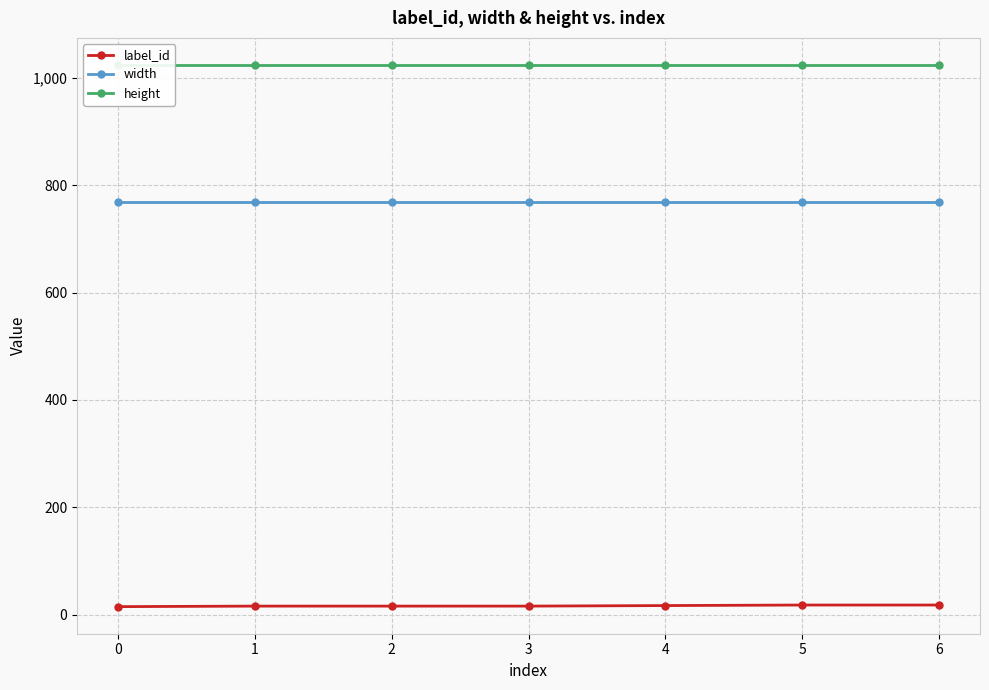

Rank the series by their maximum value, from highest to lowest.

height, width, label_id